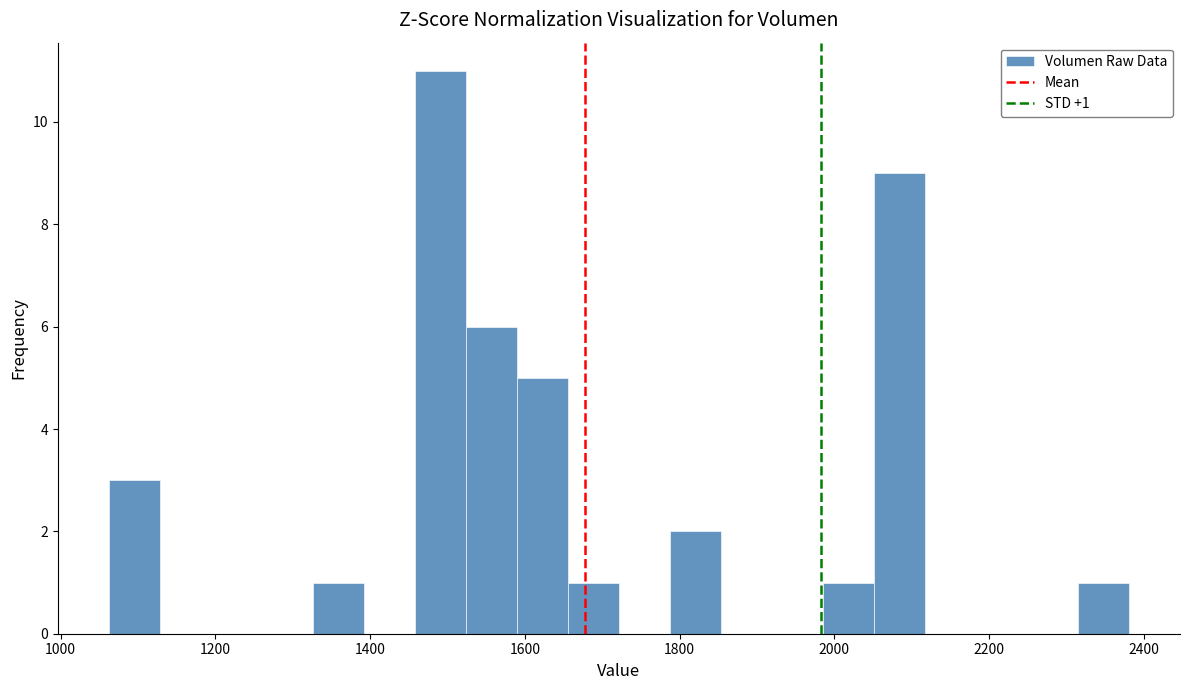

Read against the x-axis, roughly where is the centre of the tallest bar?

1500